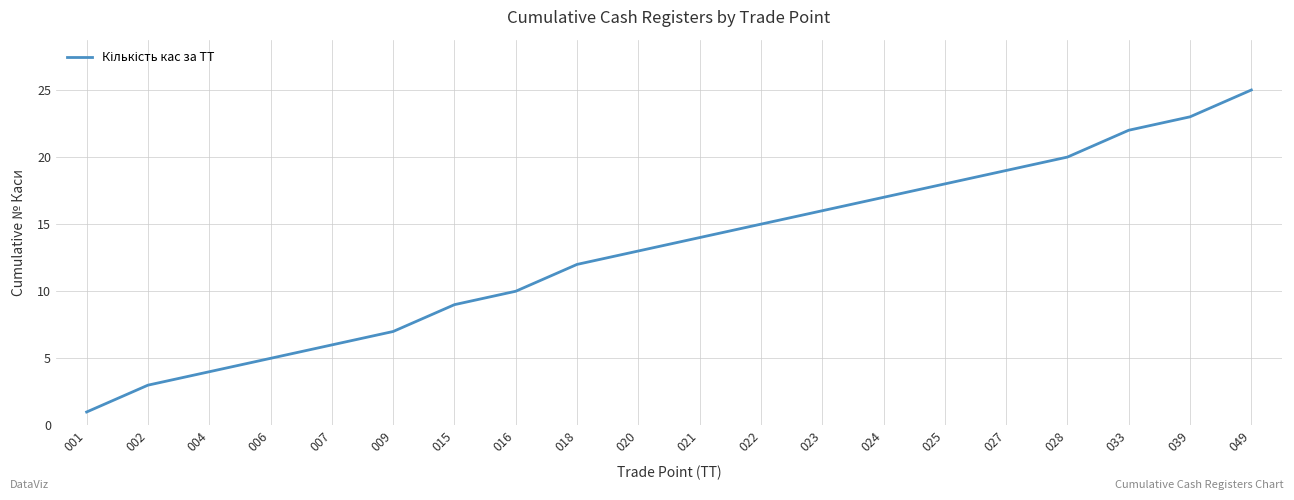

What is the difference between the maximum and minimum values?

24